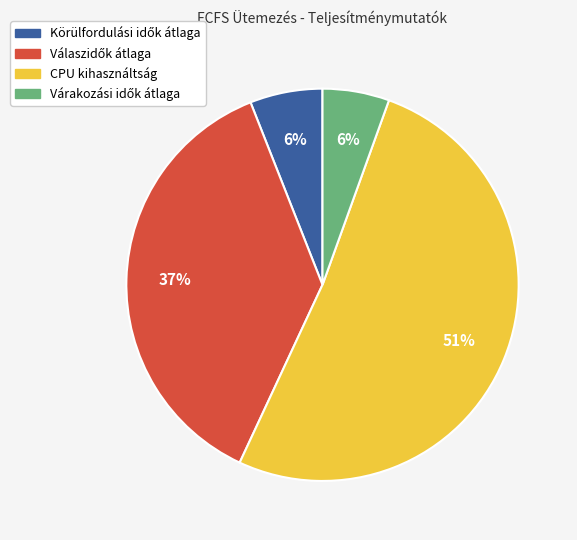

What percentage is the CPU kihasználtság slice, to the nearest percent?

51%